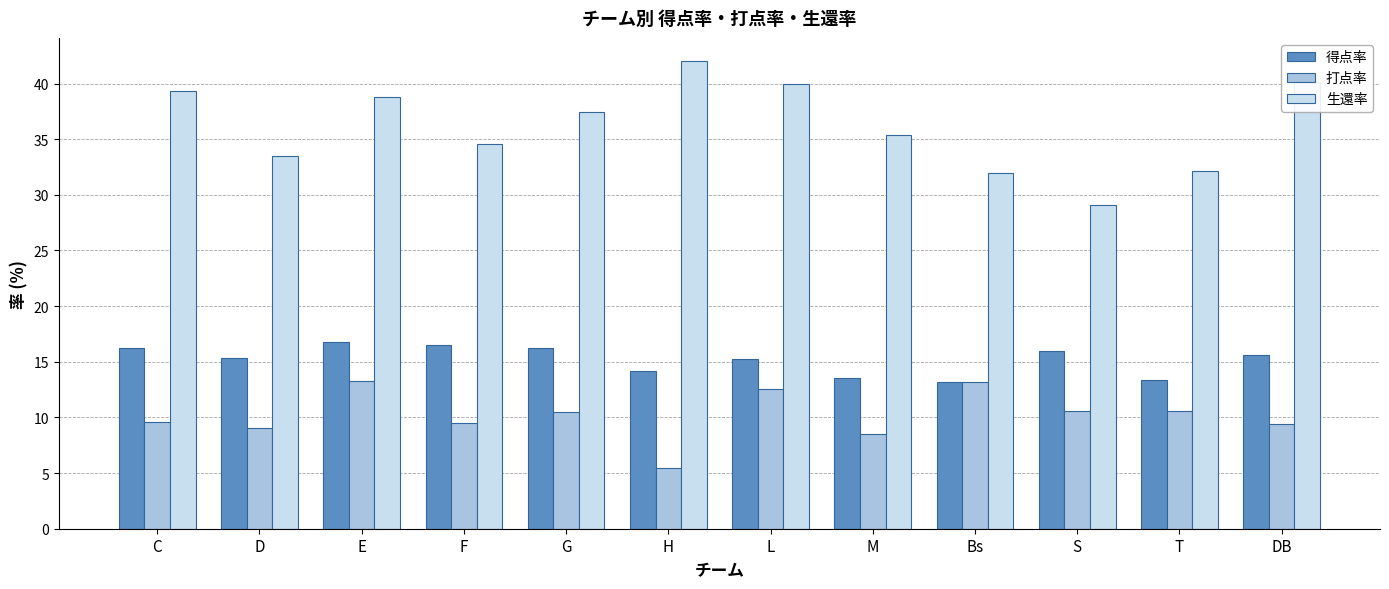

How many groups of bars are there?

12